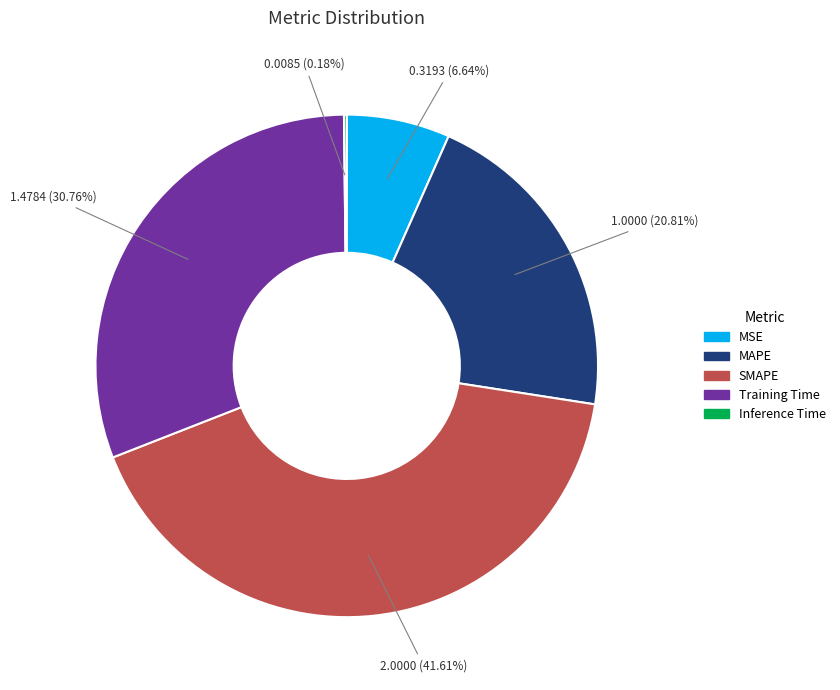

Does any single category account for the majority?

No